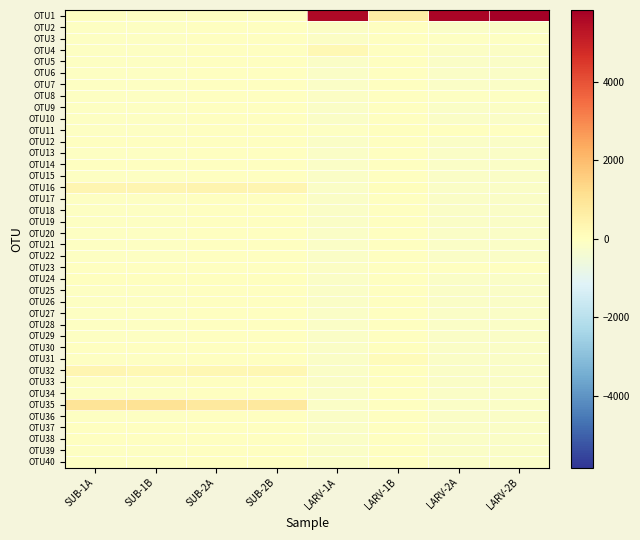

At SUB-1B, list the series in order from largest to smallest.

OTU35, OTU16, OTU32, OTU24, OTU30, OTU38, OTU14, OTU12, OTU23, OTU37, OTU9, OTU1, OTU2, OTU3, OTU4, OTU5, OTU6, OTU7, OTU8, OTU10, OTU11, OTU13, OTU15, OTU17, OTU18, OTU19, OTU20, OTU21, OTU22, OTU25, OTU26, OTU27, OTU28, OTU29, OTU31, OTU33, OTU34, OTU36, OTU39, OTU40